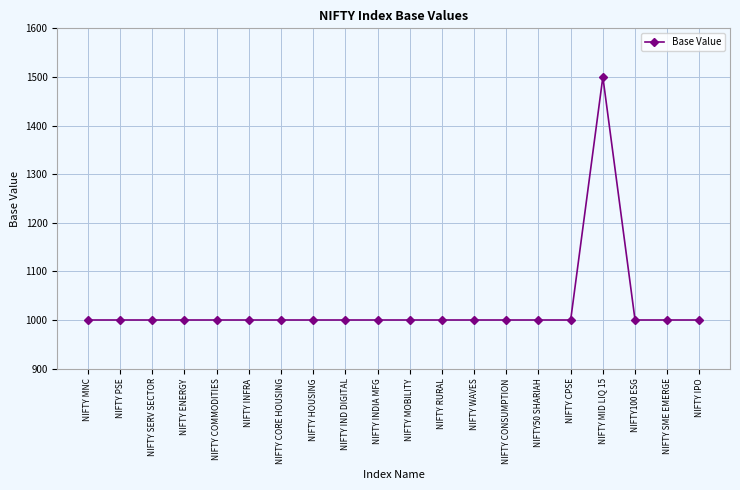

What is the greatest value displayed?

1500